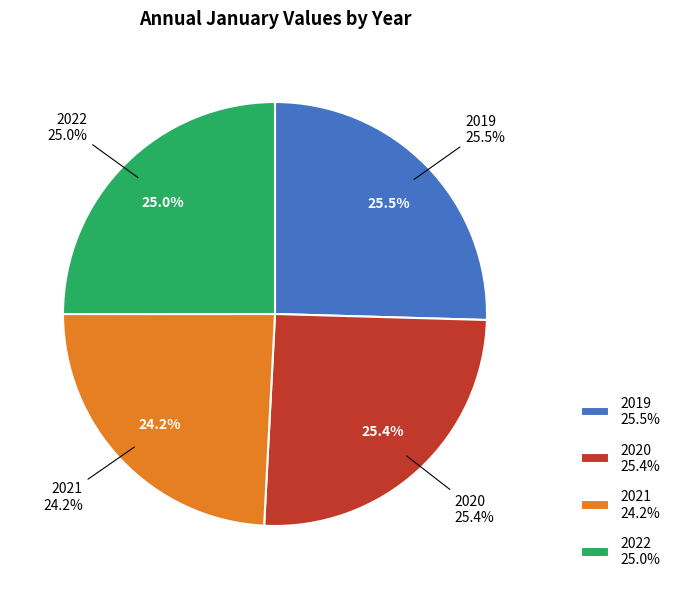

What is the largest slice in the pie chart?

2019